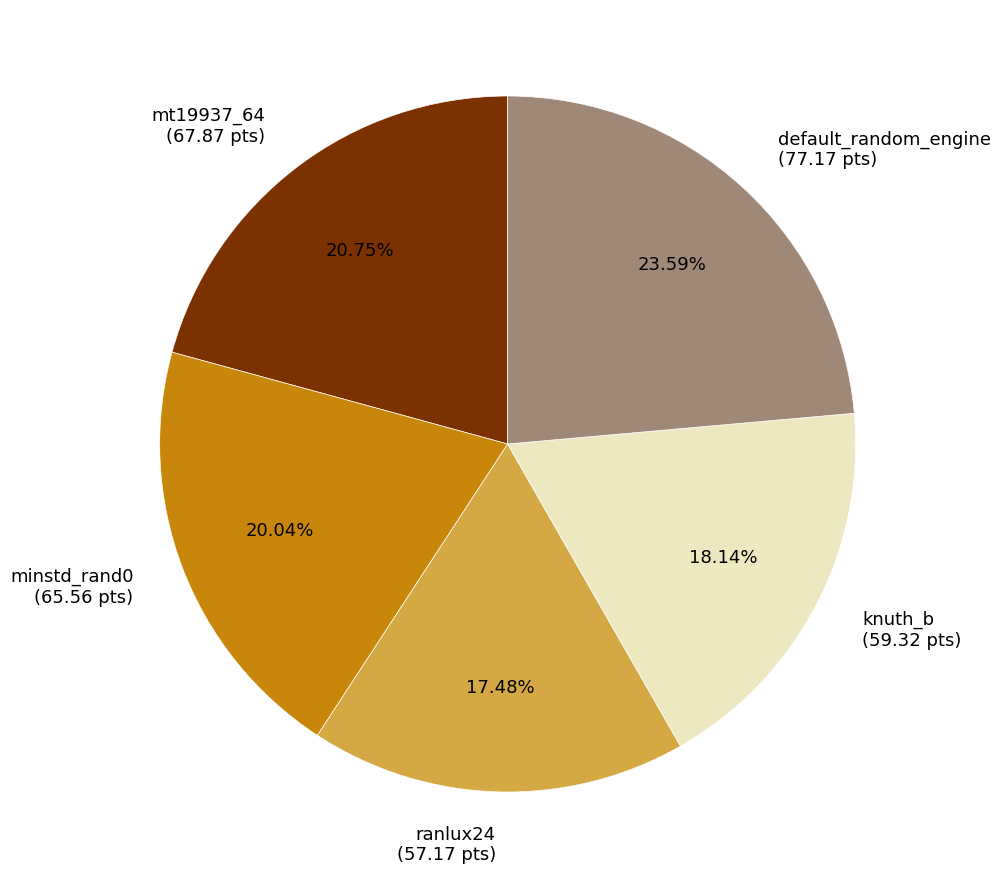

What is the ratio of the value at ranlux24 (57.17 pts) to the value at mt19937_64 (67.87 pts)?

0.8